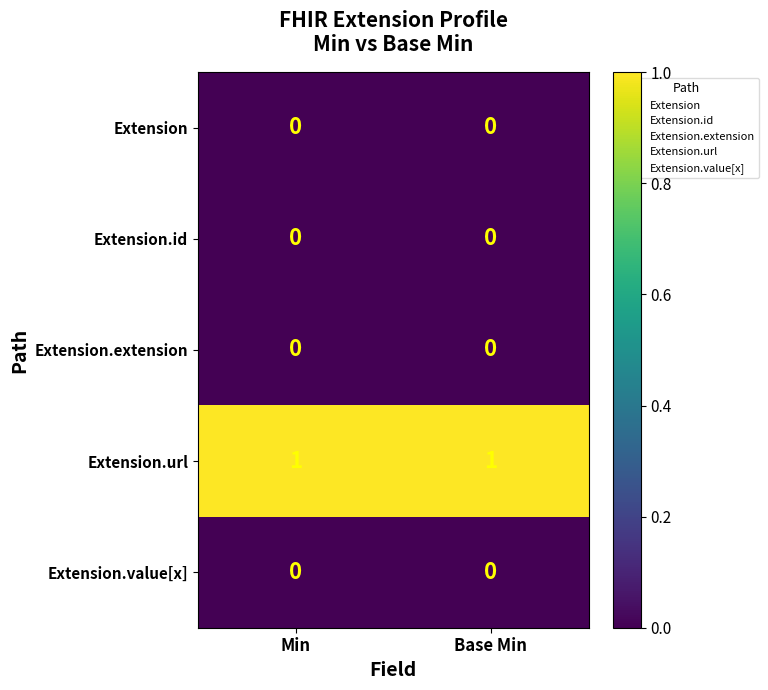

Reading left to right, what are all the values shown in this chart?

Extension: Min=0	Base Min=0
Extension.id: Min=0	Base Min=0
Extension.extension: Min=0	Base Min=0
Extension.url: Min=1	Base Min=1
Extension.value[x]: Min=0	Base Min=0